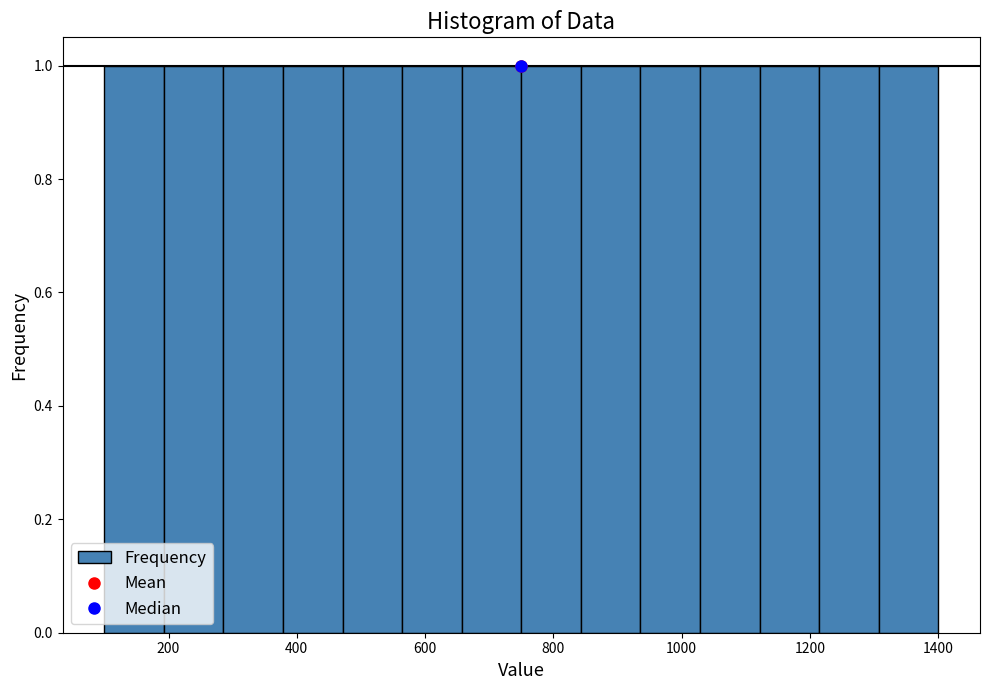

Reading left to right, transcribe this chart: for each bar, give the range it covers on the x-axis and its height. Neither the bar edges nor the heights are printed on the chart, so give them approximately, as read against the axes.

100 to 200: 1
200 to 280: 1
280 to 380: 1
380 to 480: 1
480 to 560: 1
560 to 660: 1
660 to 760: 1
760 to 840: 1
840 to 940: 1
940 to 1020: 1
1020 to 1120: 1
1120 to 1220: 1
1220 to 1300: 1
1300 to 1400: 1